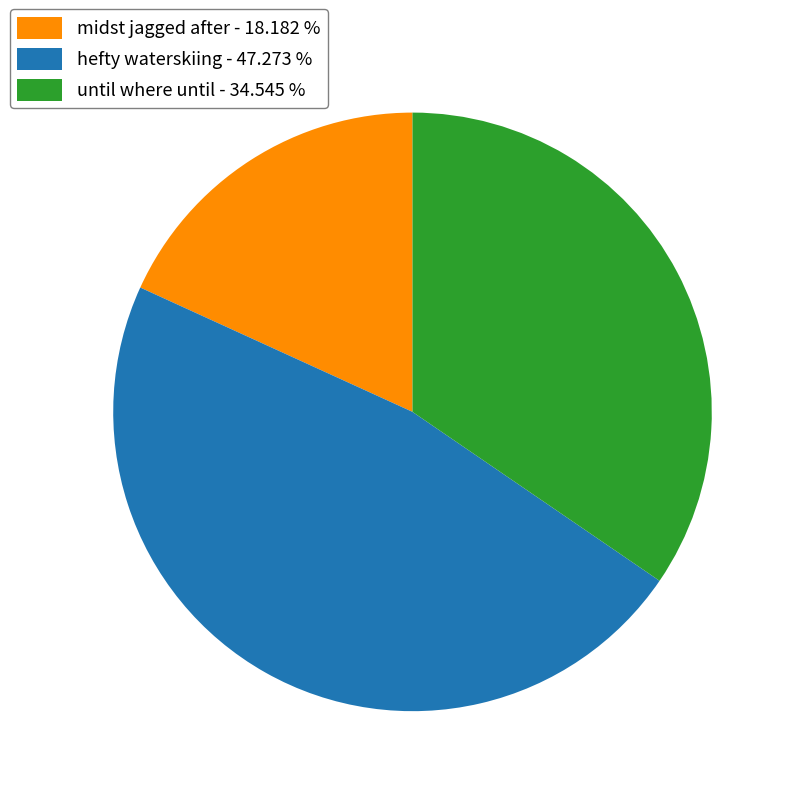

Rank the categories by value from highest to lowest.

hefty waterskiing - 47.273 %, until where until - 34.545 %, midst jagged after - 18.182 %